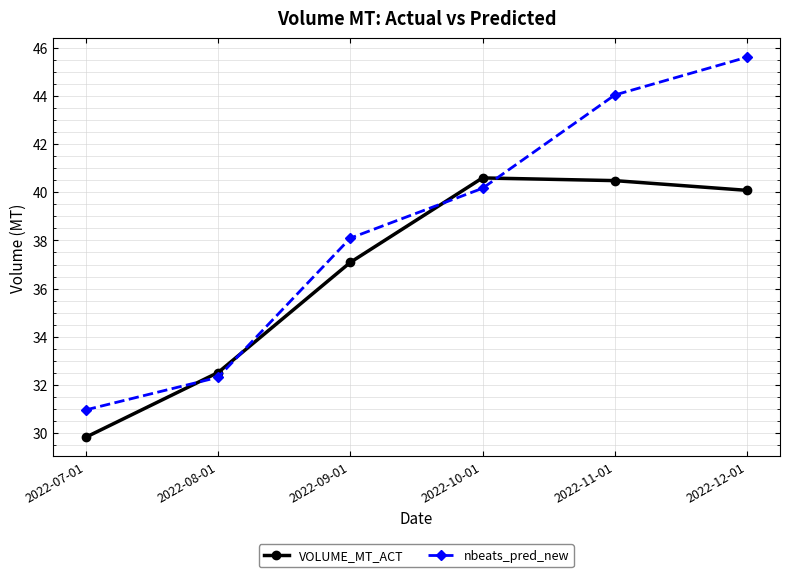

At which category does the chart reach its minimum across all series?

2022-07-01